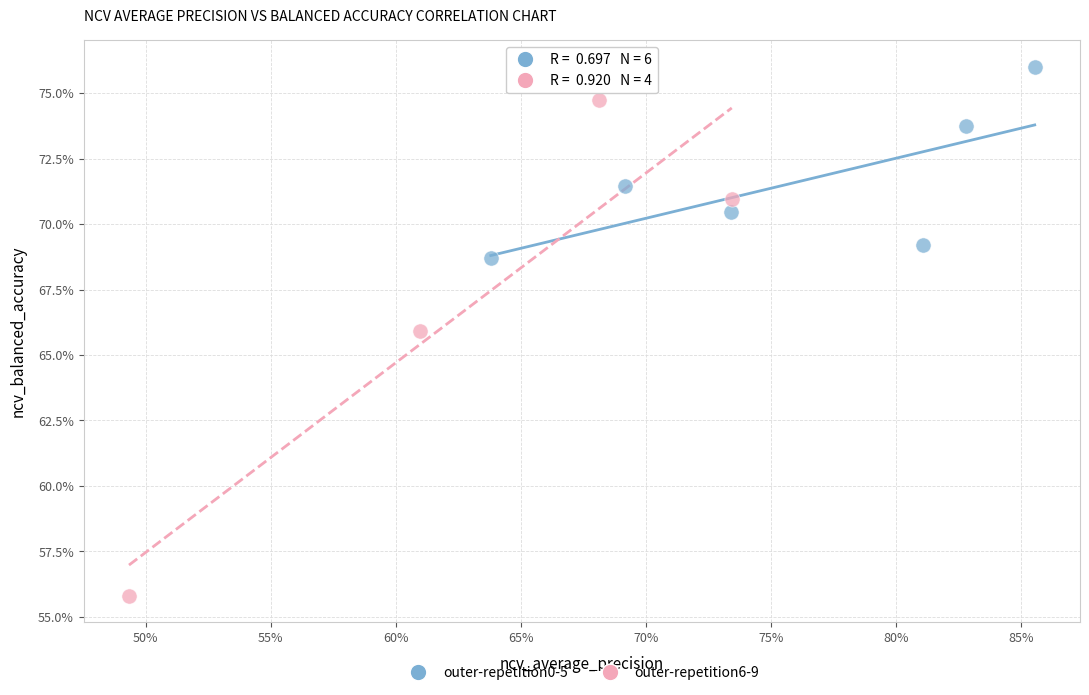

Which series contains the lowest Y value?

outer-repetition6-9